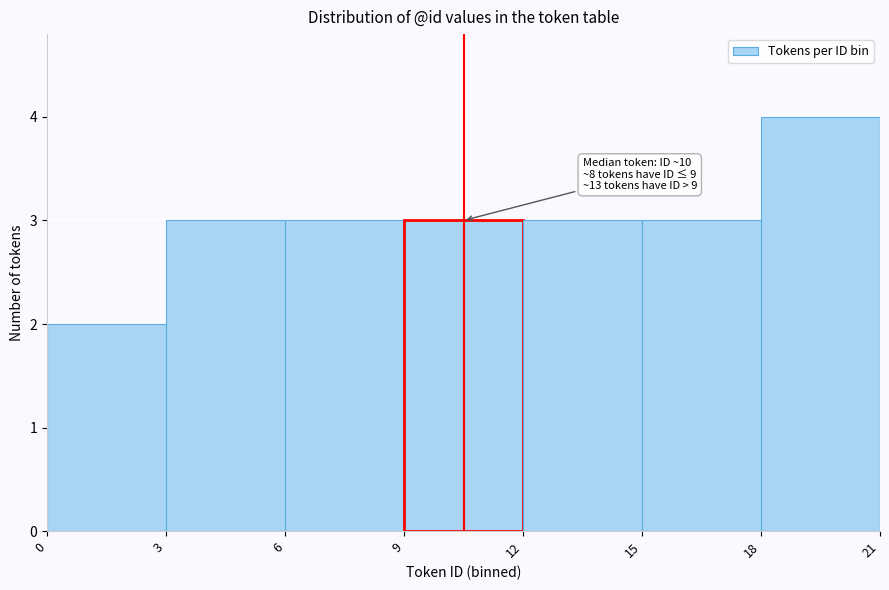

Over which range of the x-axis is the bar tallest?

18 to 21